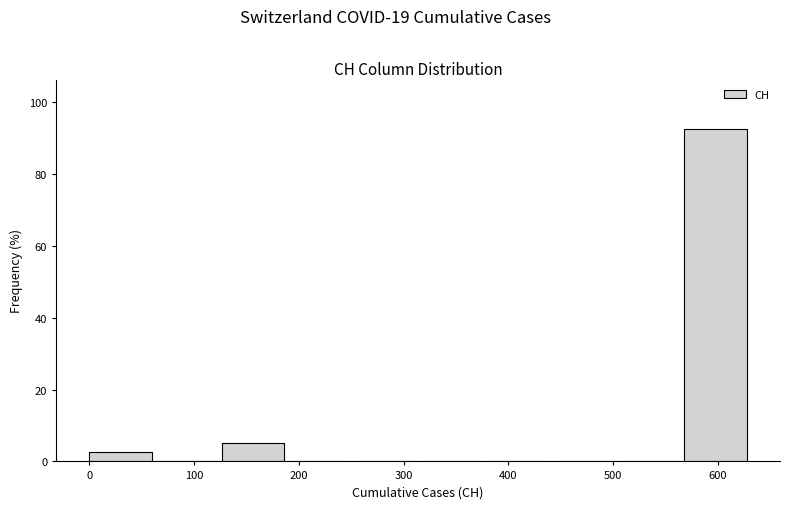

Reading left to right, list every bar in this chart as the range it spans on the x-axis followed by its height. Neither the bar edges nor the heights are printed on the chart, so give them approximately, as read against the axes.

0 to 60: 2
60 to 130: 0
130 to 190: 6
190 to 250: 0
250 to 320: 0
320 to 380: 0
380 to 440: 0
440 to 500: 0
500 to 570: 0
570 to 630: 92